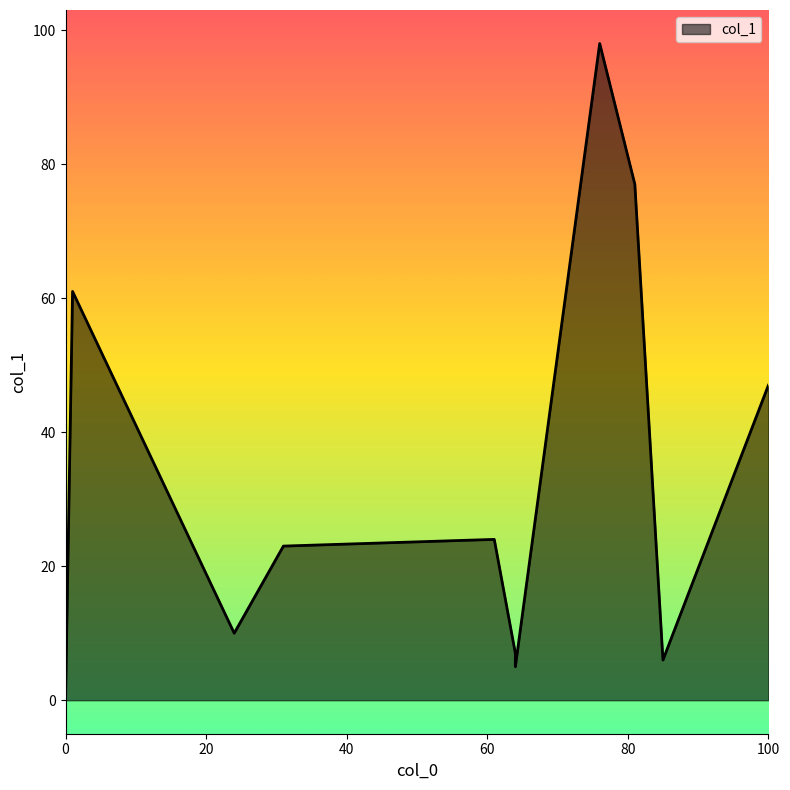

How many interior local peaks (higher than both neighbors) does the data have?

3